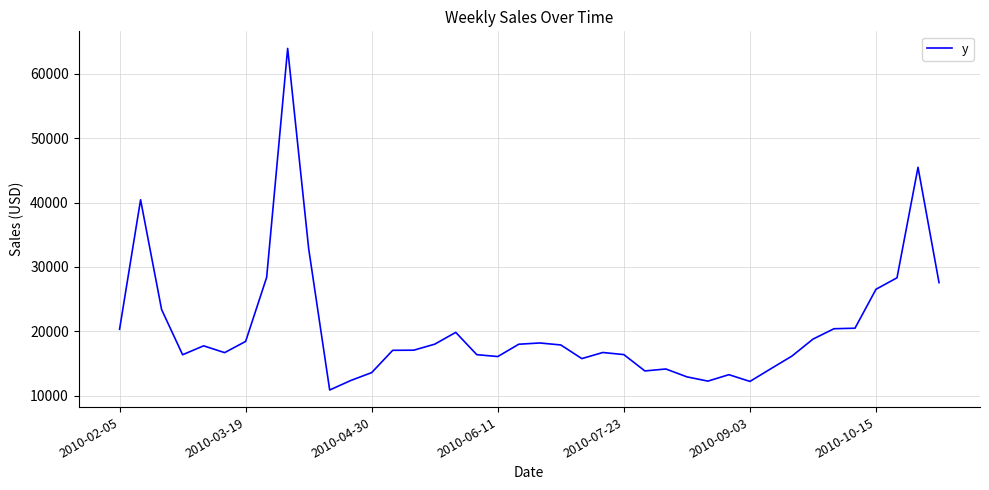

What is the maximum value shown in the chart?

63964.7